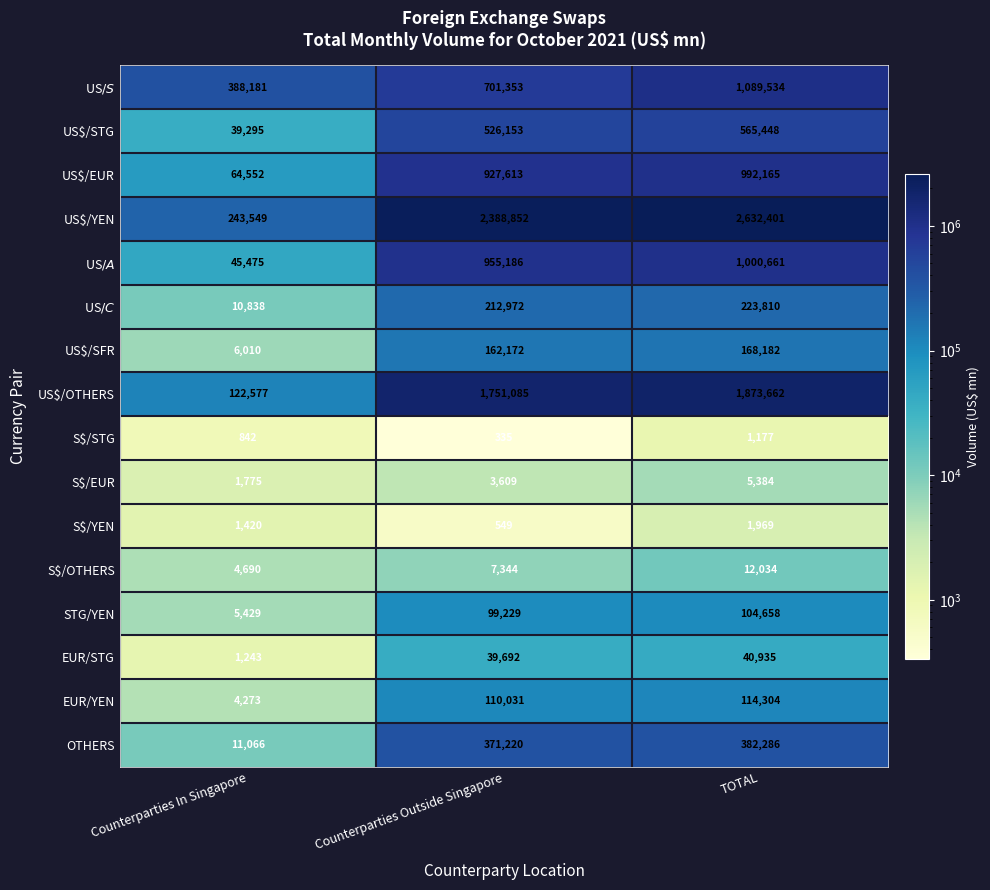

Rank the categories by STG/YEN value from highest to lowest.

TOTAL, Counterparties Outside Singapore, Counterparties In Singapore